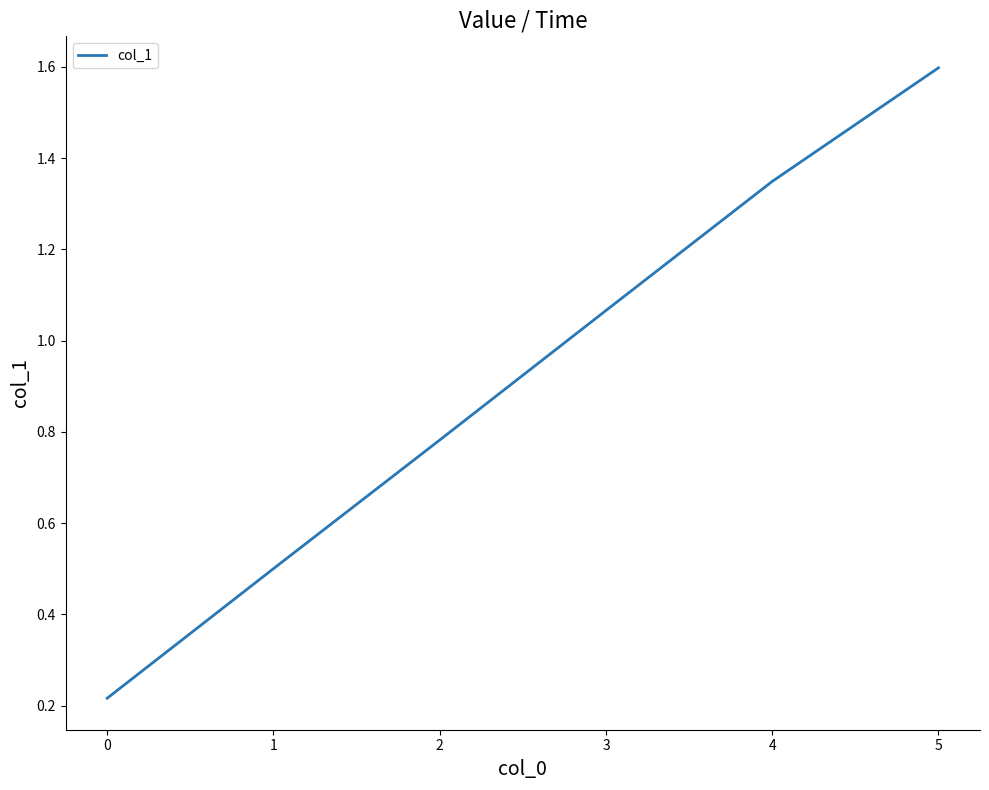

At which category does the chart reach its minimum across all series?

0